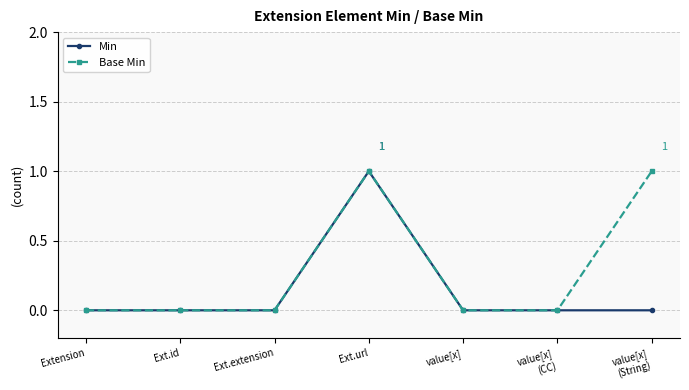

List the series in order of their overall mean, lowest first.

Min, Base Min